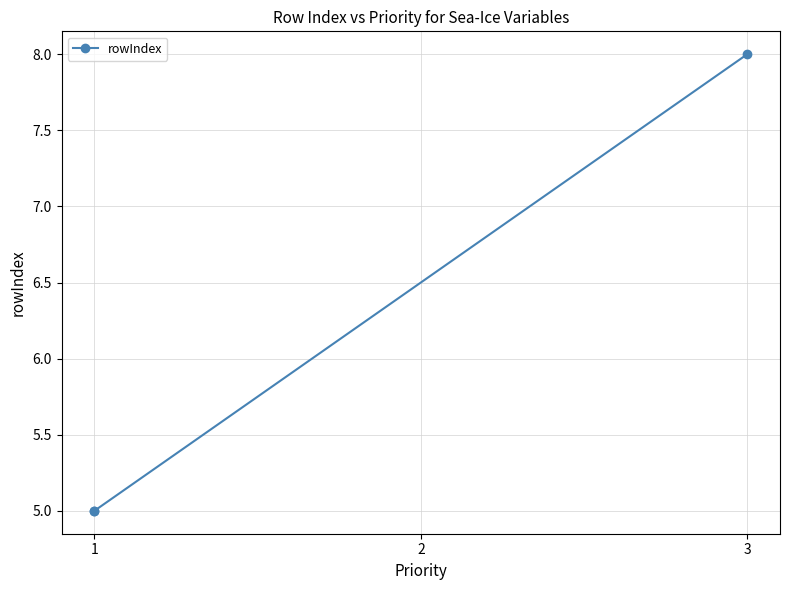

Approximately how many times larger is the value at 3 compared to 1?

1.6